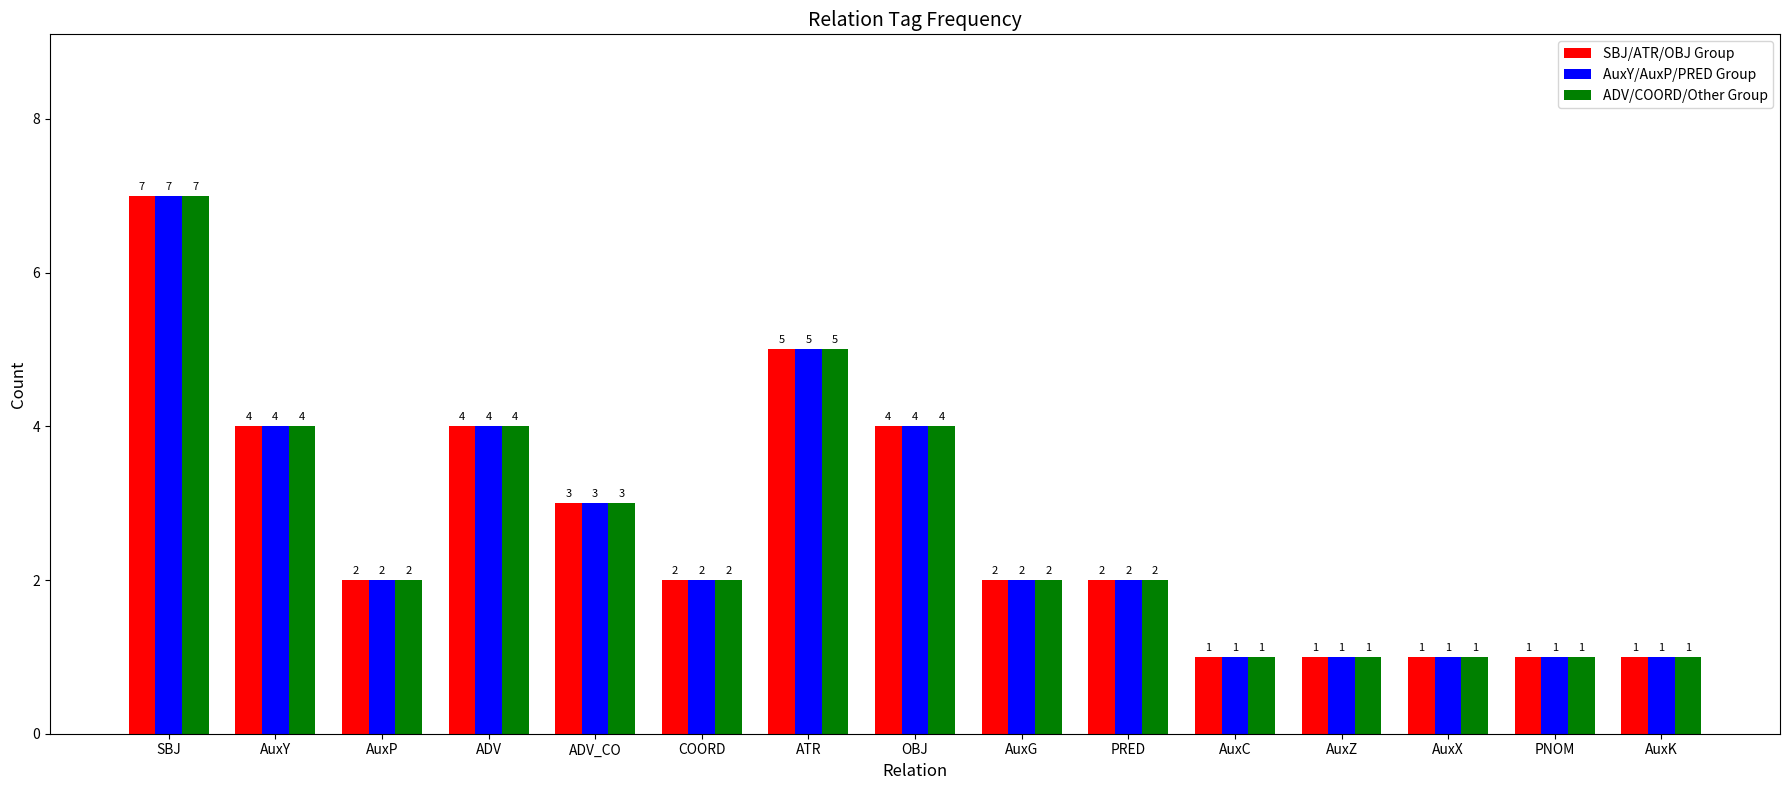

Are the bars horizontal?

No